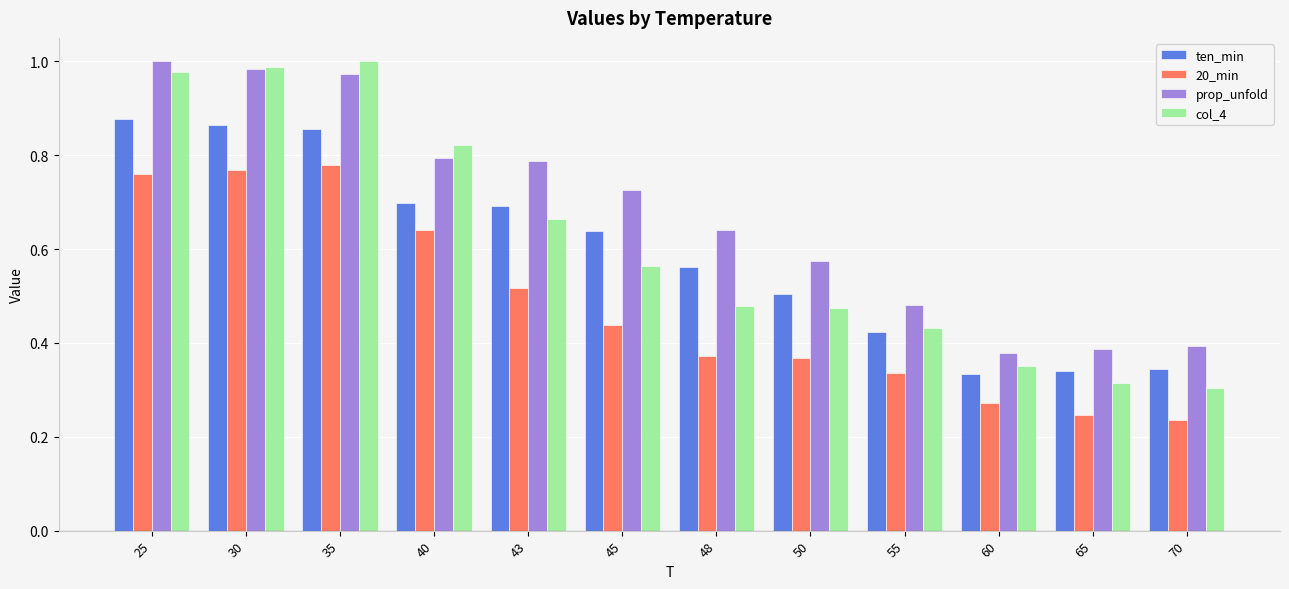

Is the value of col_4 at 70 greater than the value of 20_min at 65?

Yes